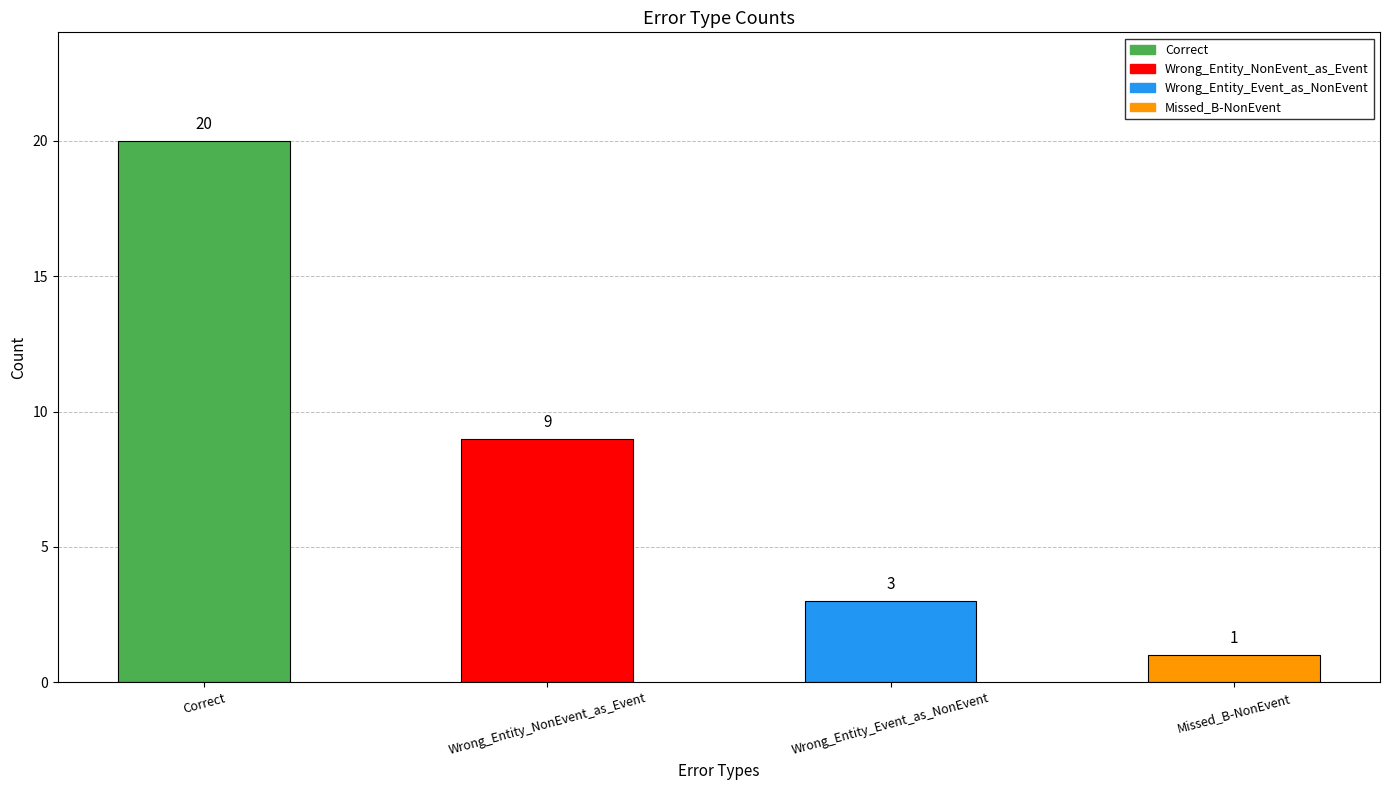

What is the ratio of the value at Wrong_Entity_Event_as_NonEvent to the value at Wrong_Entity_NonEvent_as_Event?

0.3